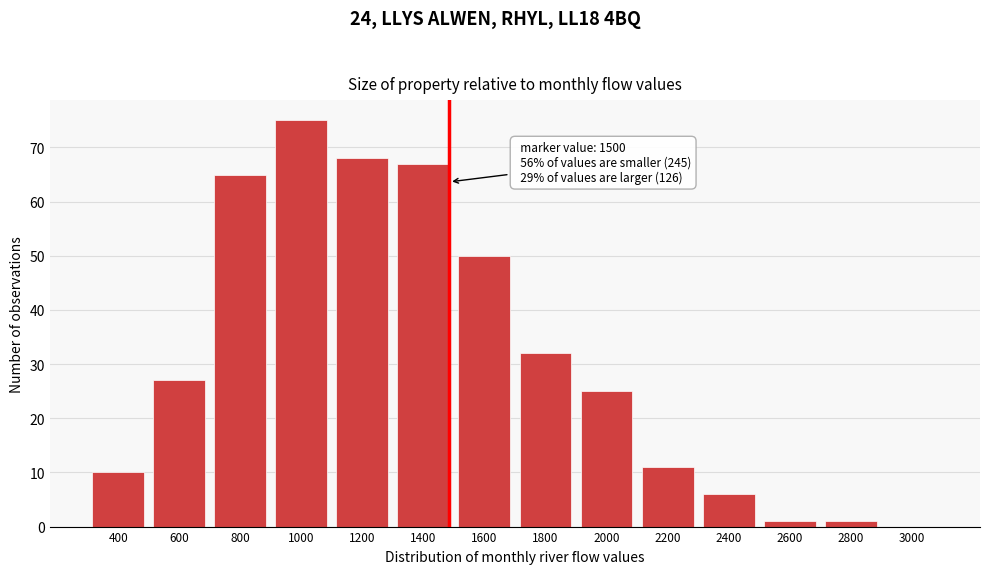

Reading right to left, transcribe all the data shown in this chart.

3000=0	2800=1	2600=1	2400=6	2200=11	2000=25	1800=32	1600=50	1400=67	1200=68	1000=75	800=65	600=27	400=10